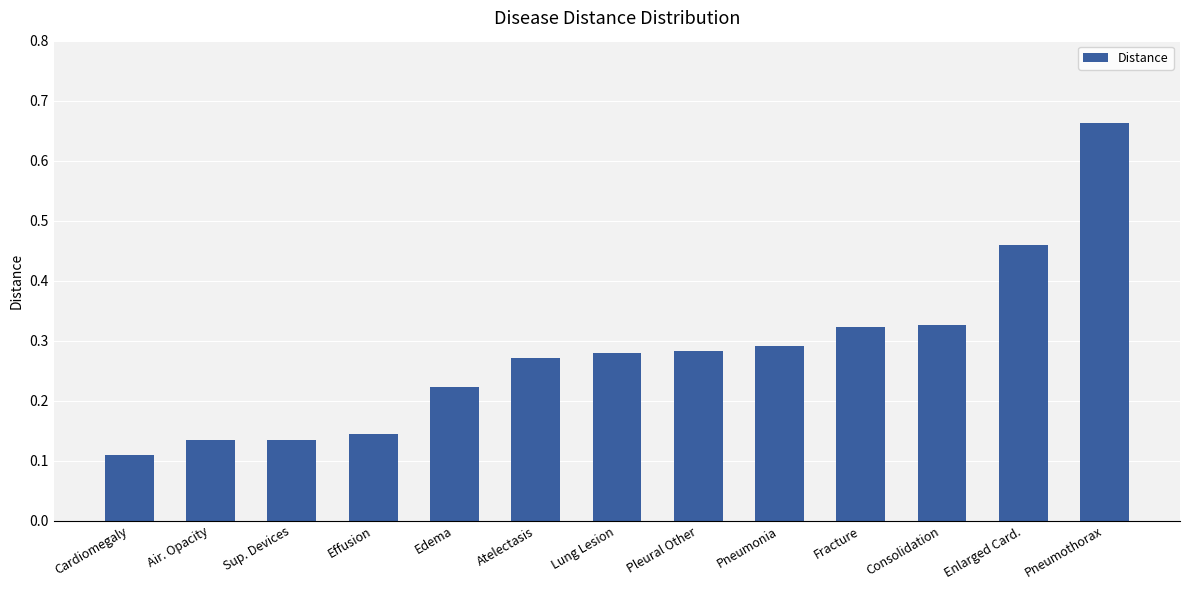

True or false: the data shows 0.1 at Pneumonia.

False